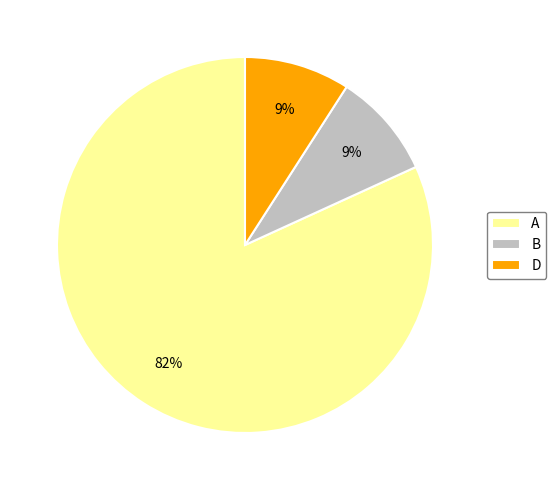

Is there a majority slice in this chart?

Yes